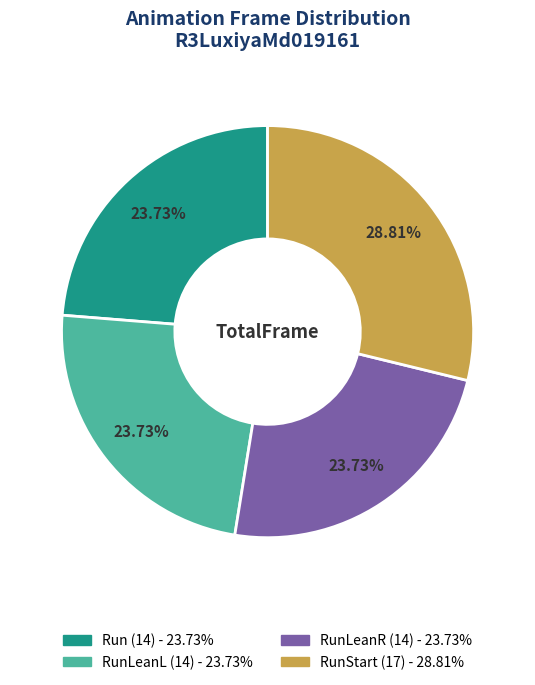

To the nearest percent, what is the difference between the largest and smallest slice percentages?

5%